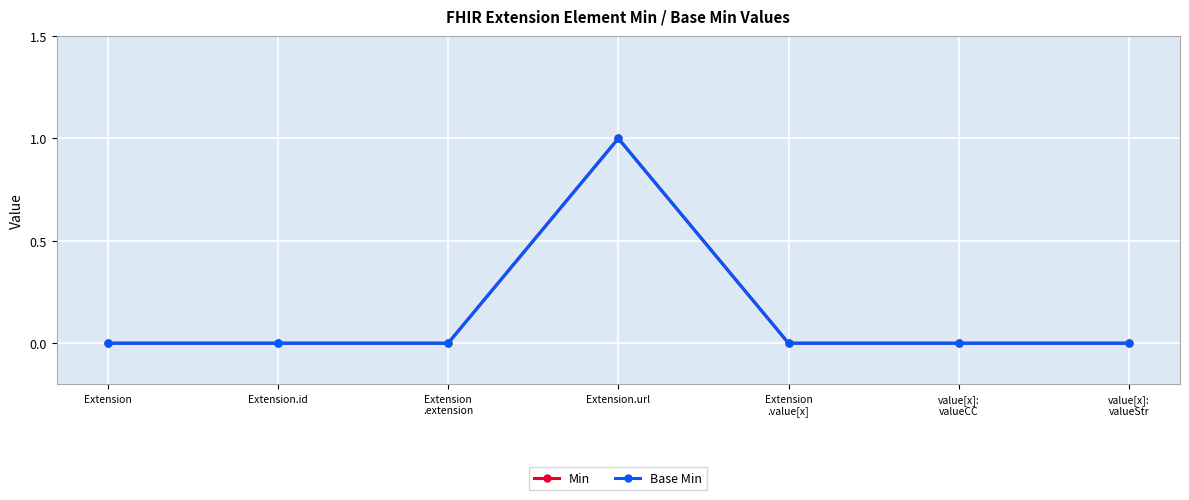

Reading left to right, list all the values displayed in this chart.

Min: 0	0	0	1	0	0	0
Base Min: 0	0	0	1	0	0	0